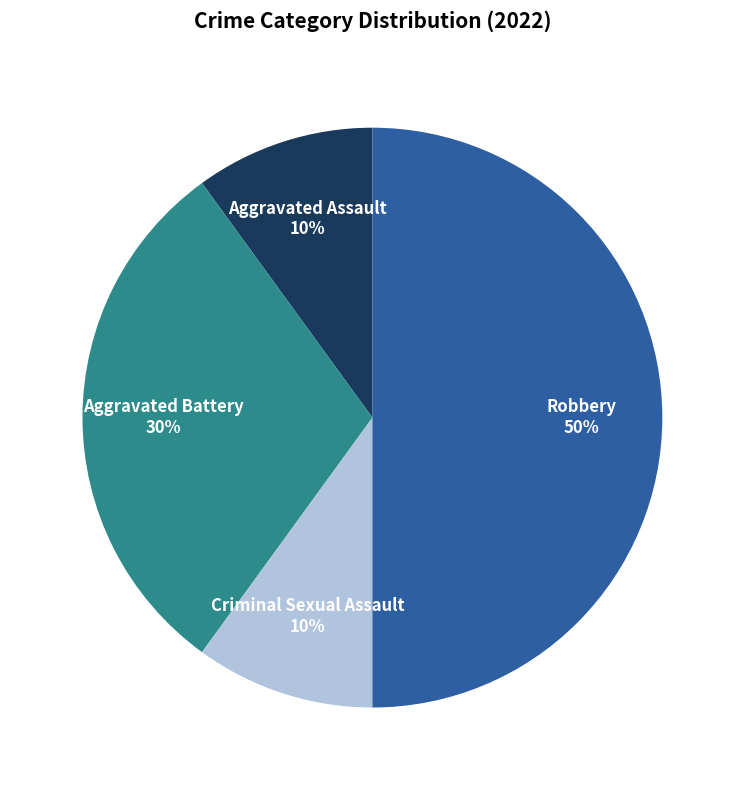

To the nearest percent, what is the difference between the largest and smallest slice percentages?

40%